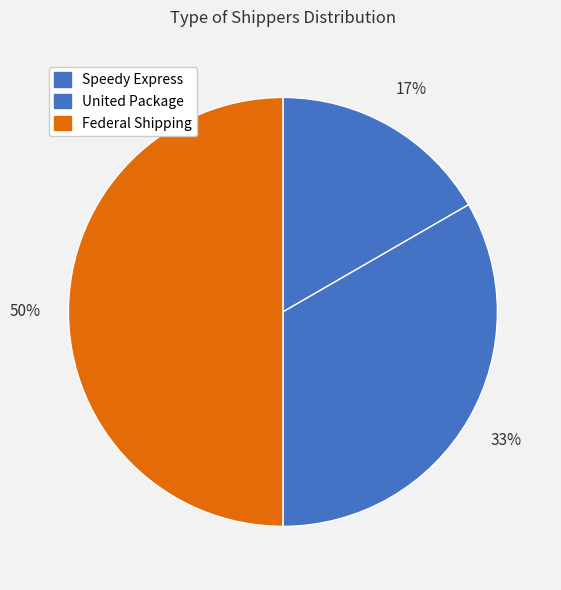

Is it true that Speedy Express is 17% of the pie?

True